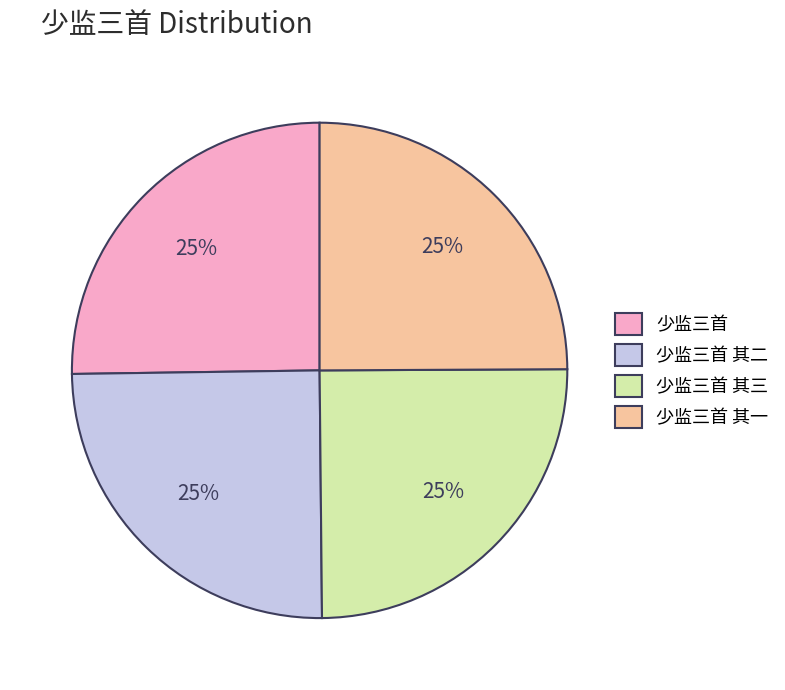

To the nearest percent, what percentage of the pie is 少监三首?

25%